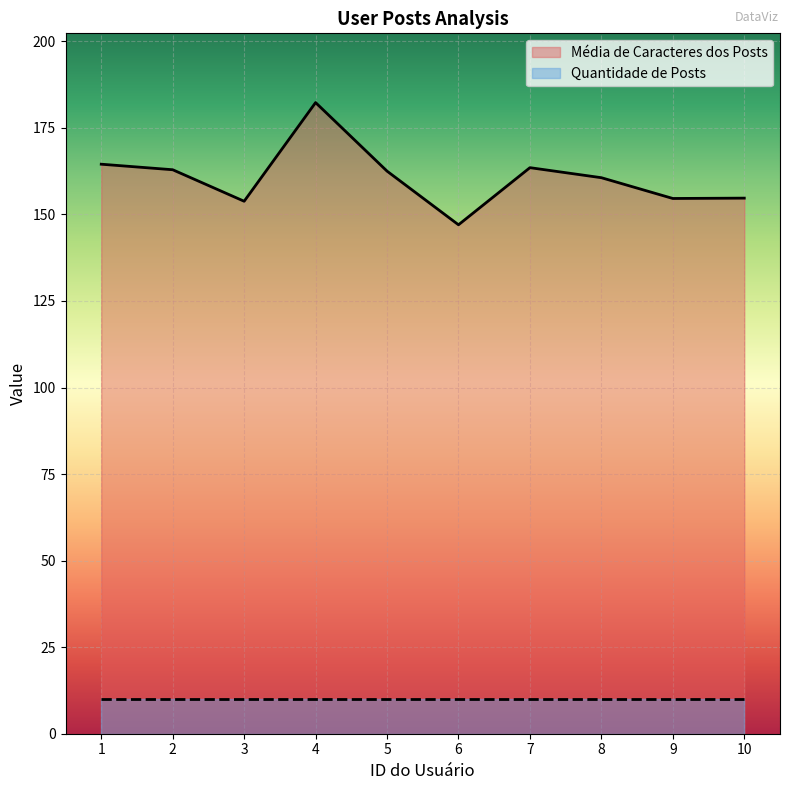

What is the minimum value shown in the chart?

10.0